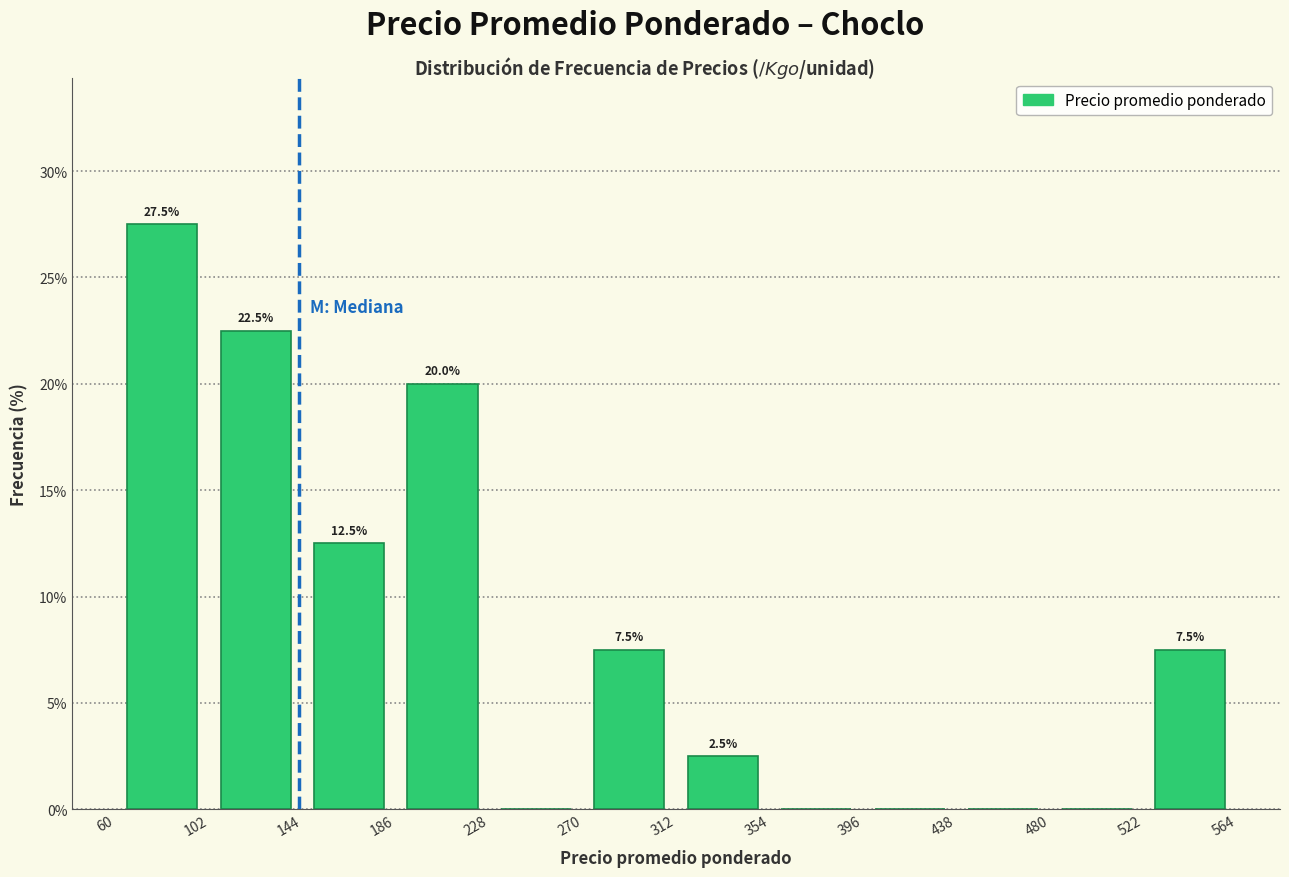

Which range on the x-axis has the tallest bar?

60 to 102